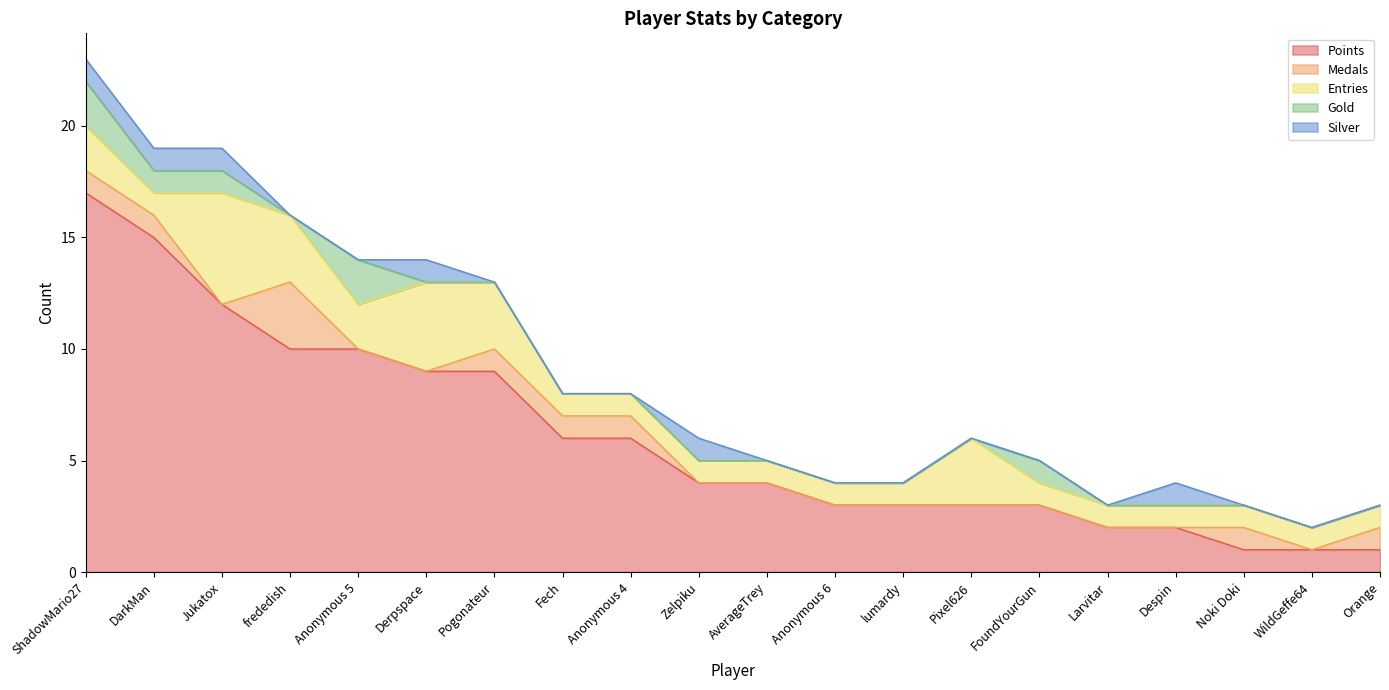

What is the highest value of the Medals series?

3